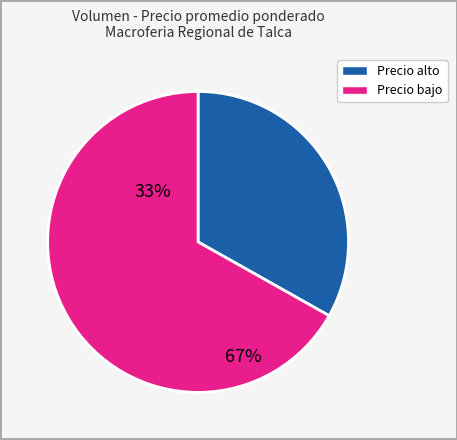

Is there any slice that represents more than half of the pie?

Yes